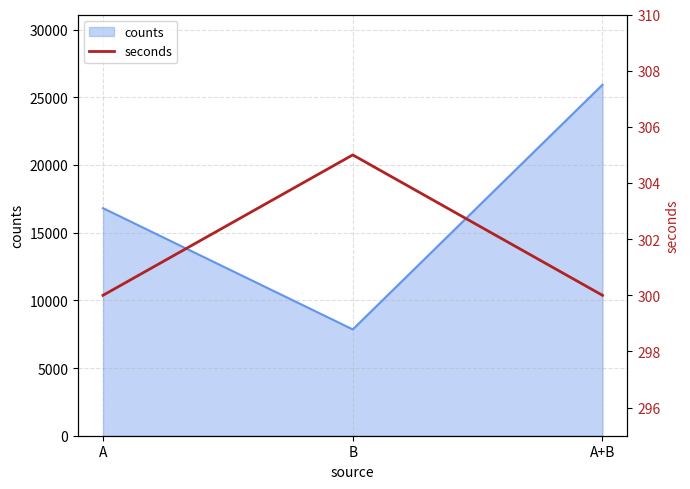

Which category has the highest value in the counts series?

A+B